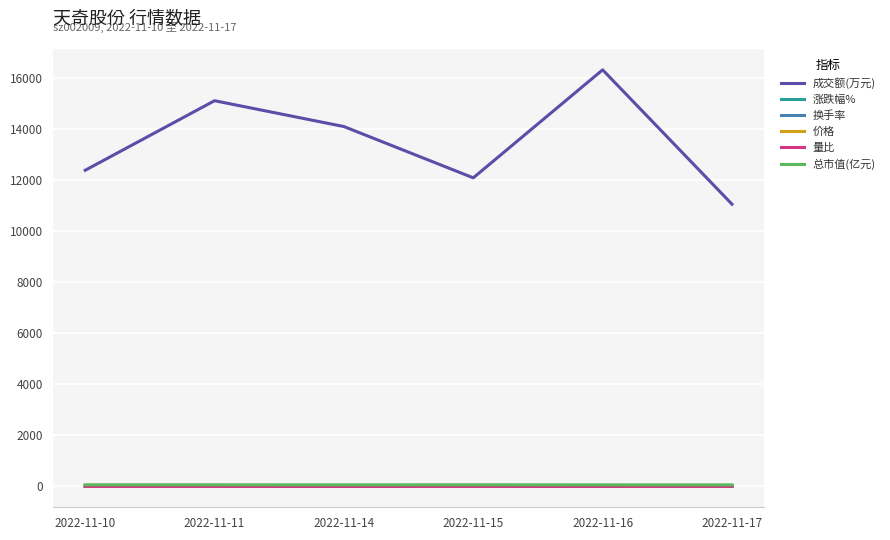

True or false: 总市值(亿元) and 涨跌幅% intersect in this chart.

False